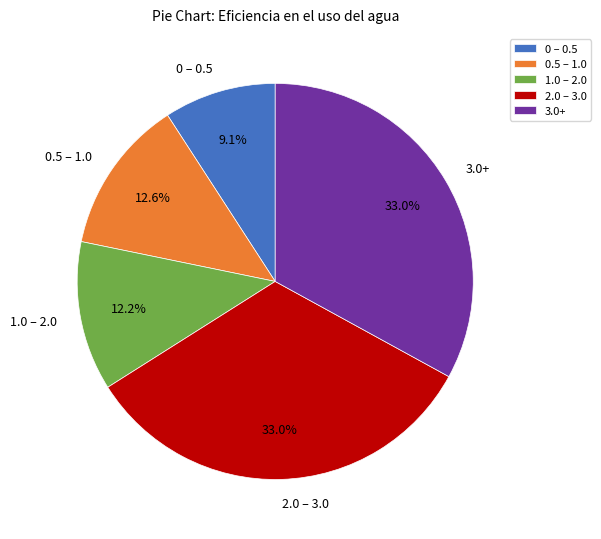

Count the number of slices in the pie.

5